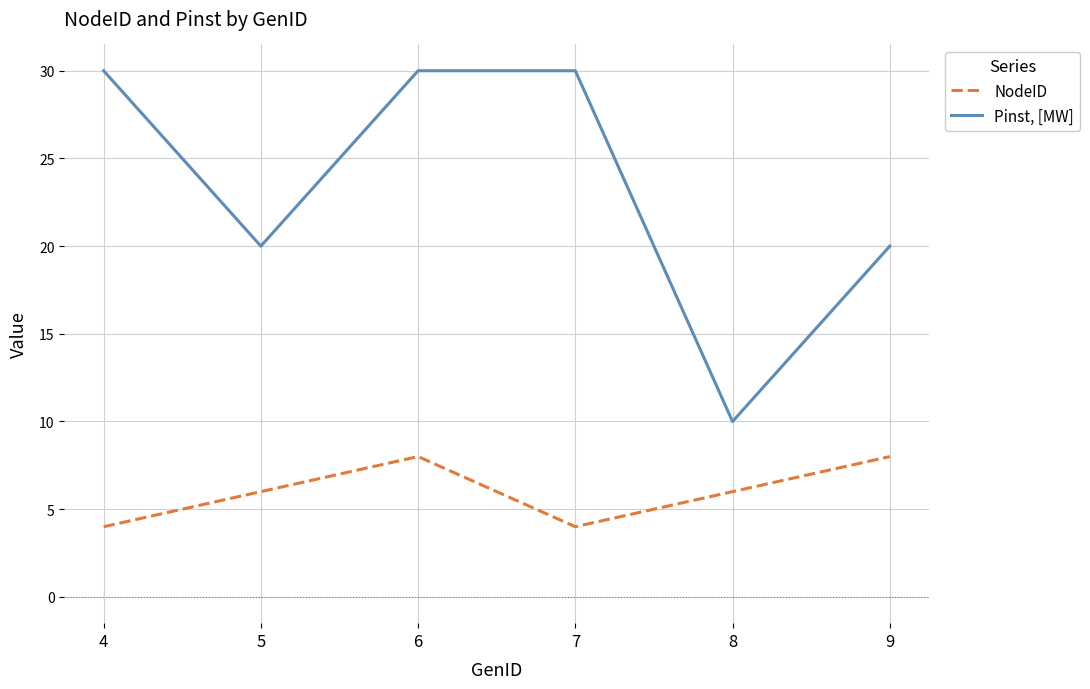

Reading left to right, list all the values displayed in this chart.

NodeID: 4=4	5=6	6=8	7=4	8=6	9=8
Pinst, [MW]: 4=30	5=20	6=30	7=30	8=10	9=20